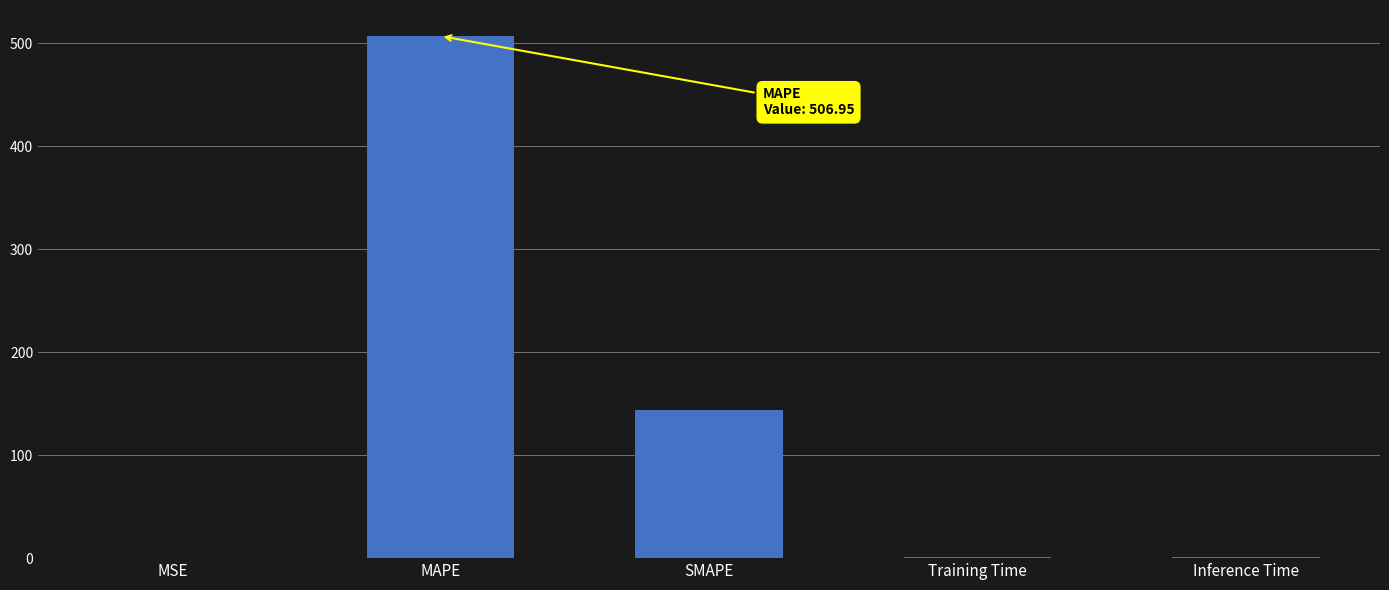

Are the bars horizontal?

No